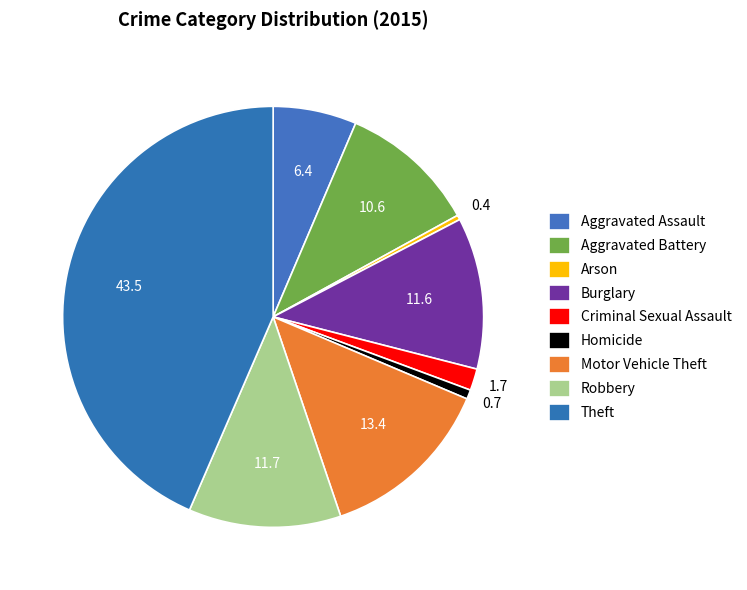

What is the total percentage of Aggravated Battery and Homicide?

11.3%